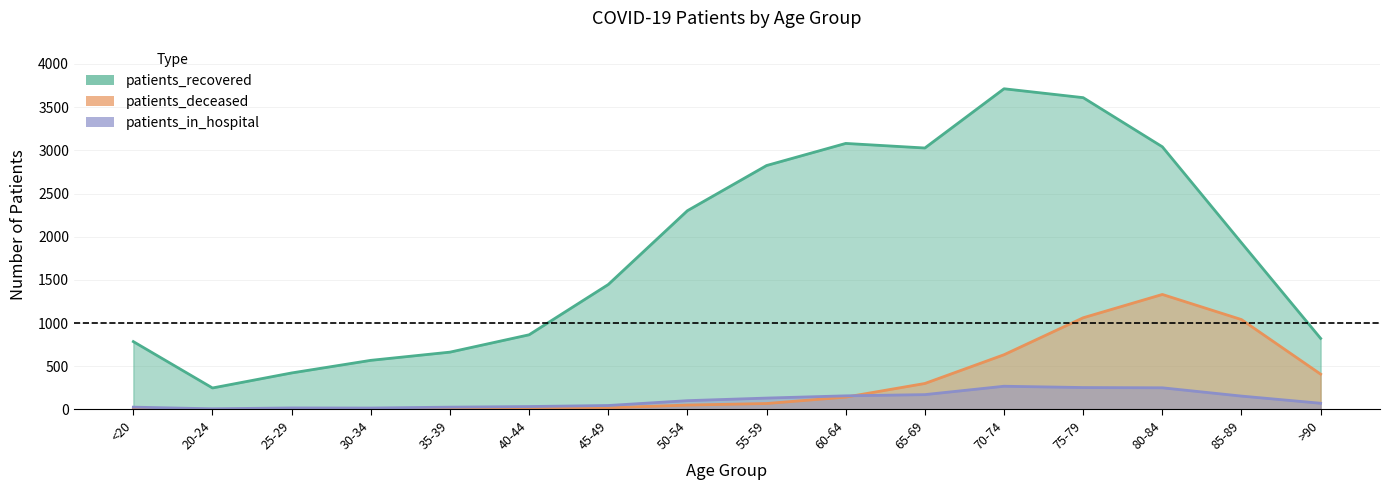

What is the sum of all patients_in_hospital values?

1726